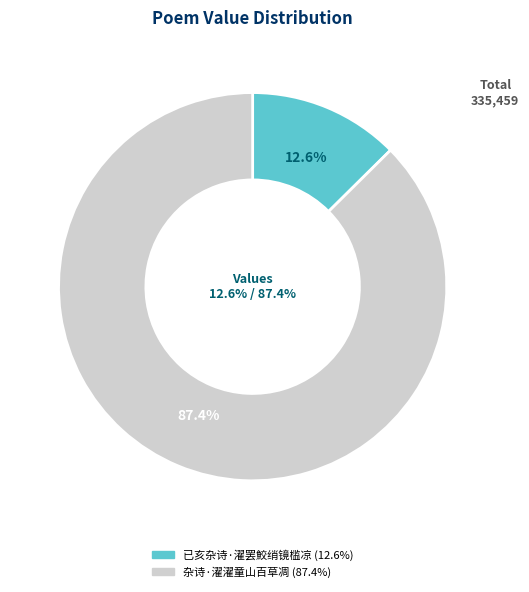

Is it true that 已亥杂诗·濯罢鮫绡镜槛凉 is 2% of the pie?

False